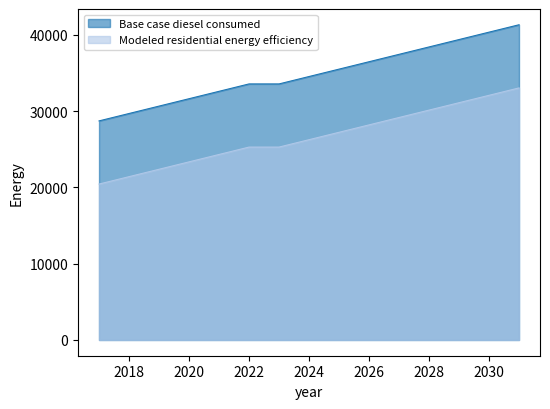

What is the value of the Base case diesel consumed point at the 15th from the left?

41300.5